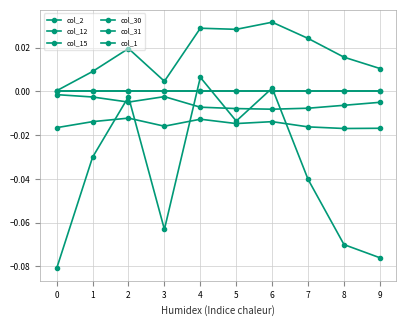

At which label does col_1 reach its peak?

6